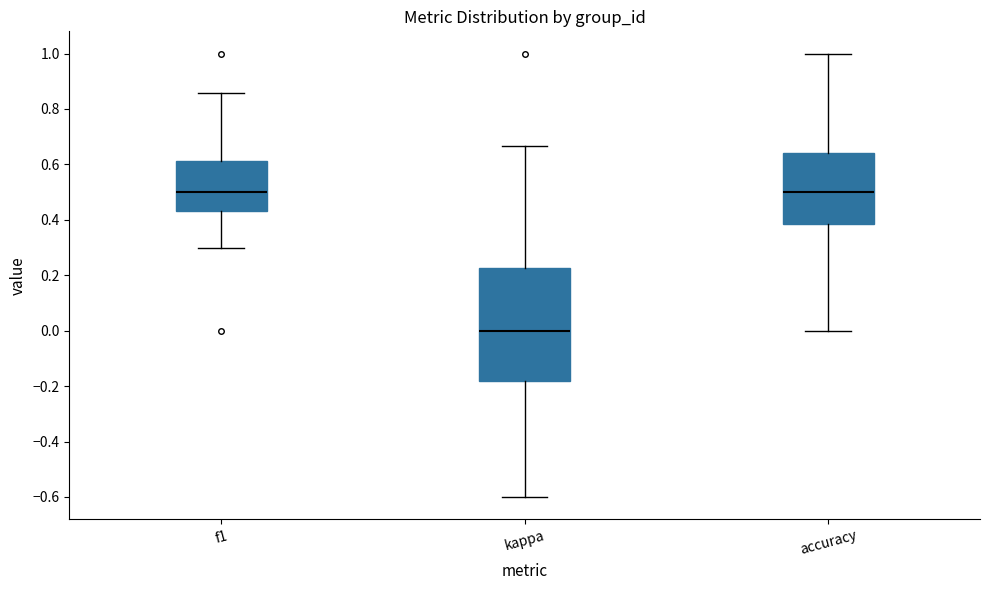

Reading left to right, read every box against the y-axis: the position of its median line, the range the box covers, and the ends of its whiskers. The values are not printed on the chart, so give them approximately, as read against the axis.

f1: median 0.50, box 0.44 to 0.62, whiskers 0.30 to 0.86
kappa: median 0.00, box -0.18 to 0.22, whiskers -0.60 to 0.66
accuracy: median 0.50, box 0.38 to 0.64, whiskers 0.00 to 1.00